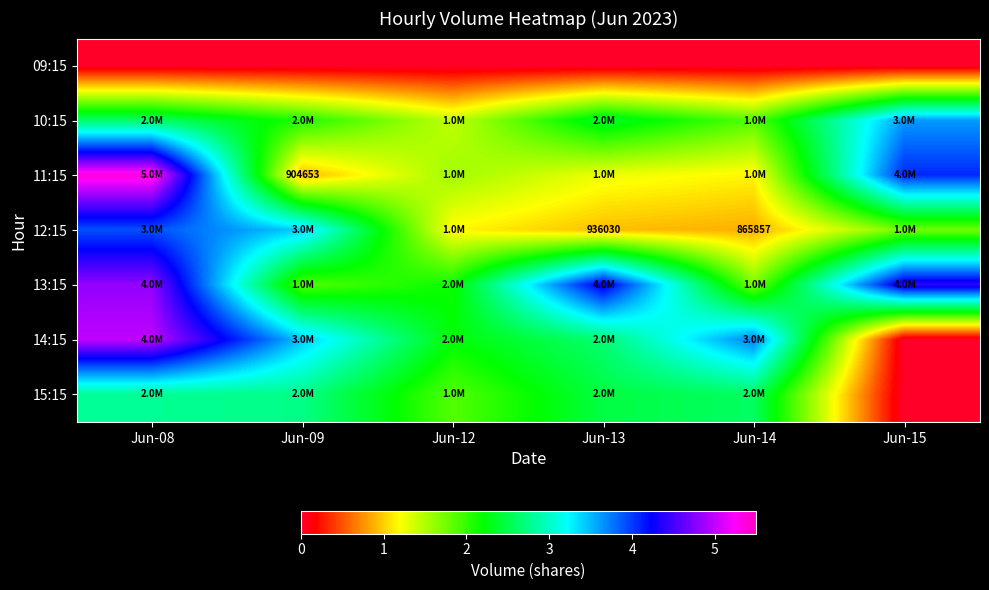

Rank the series by their maximum value, from lowest to highest.

09:15, 15:15, 10:15, 12:15, 13:15, 14:15, 11:15